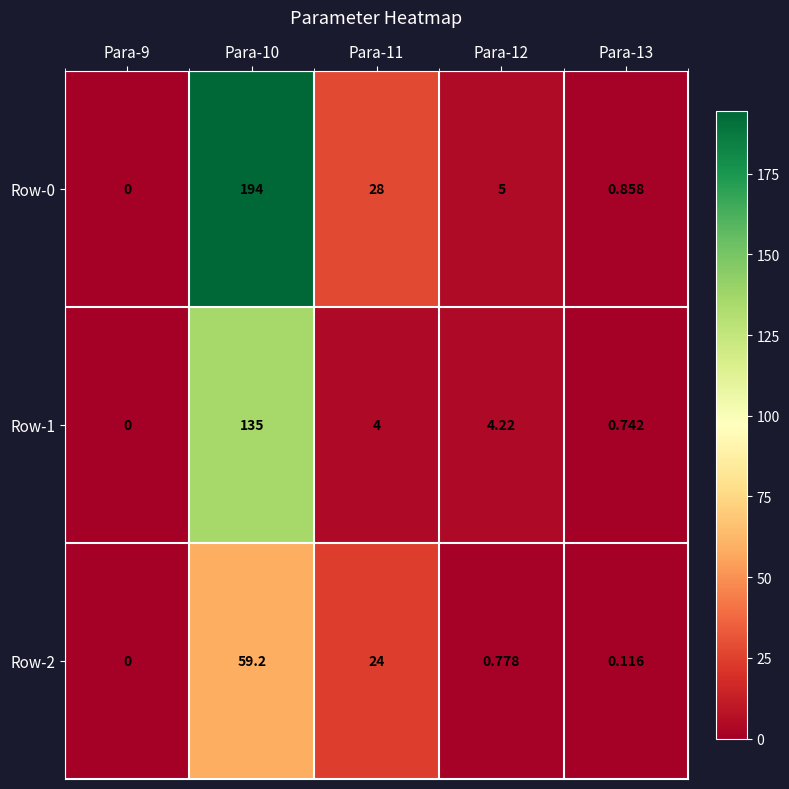

Is the value of Row-1 at Para-13 greater than the value of Row-2 at Para-10?

No